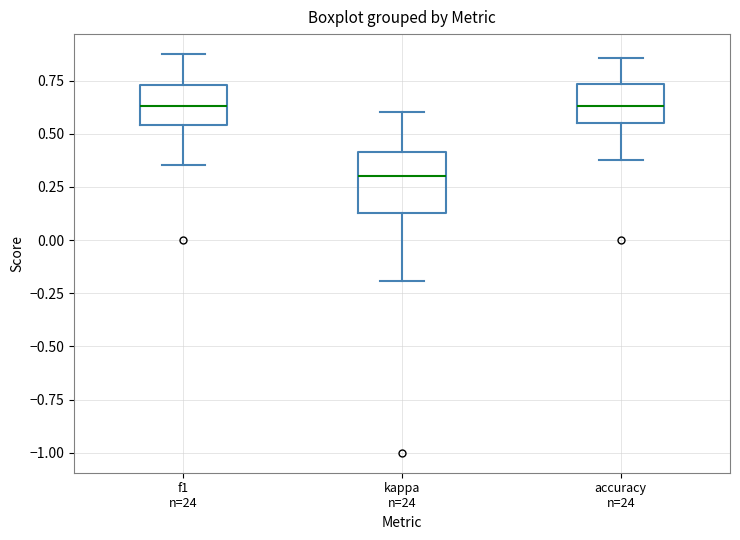

Reading left to right, transcribe this box plot: for each box, give where its median line is, the range the box spans, and where its two whiskers end, as read against the y-axis. The values are not printed on the chart, so give them approximately, as read against the axis.

f1 n=24: median 0.65, box 0.55 to 0.75, whiskers 0.35 to 0.85
kappa n=24: median 0.30, box 0.15 to 0.40, whiskers -0.20 to 0.60
accuracy n=24: median 0.65, box 0.55 to 0.75, whiskers 0.40 to 0.85